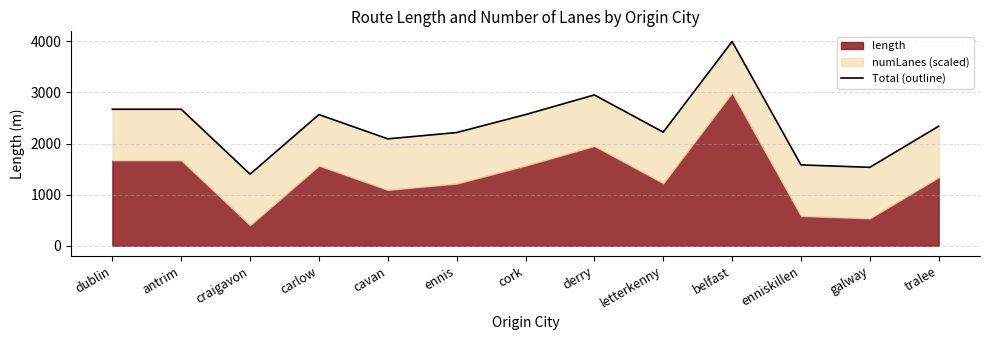

What is the label of the 1st point from the right?

tralee